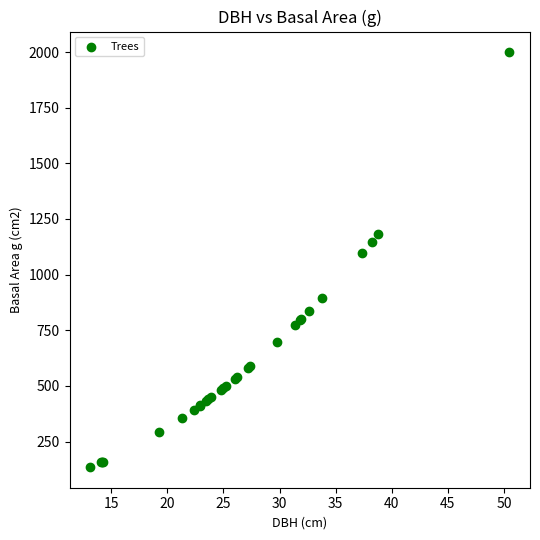

What Y value in the scatter plot is closest to 1067?

1095.7